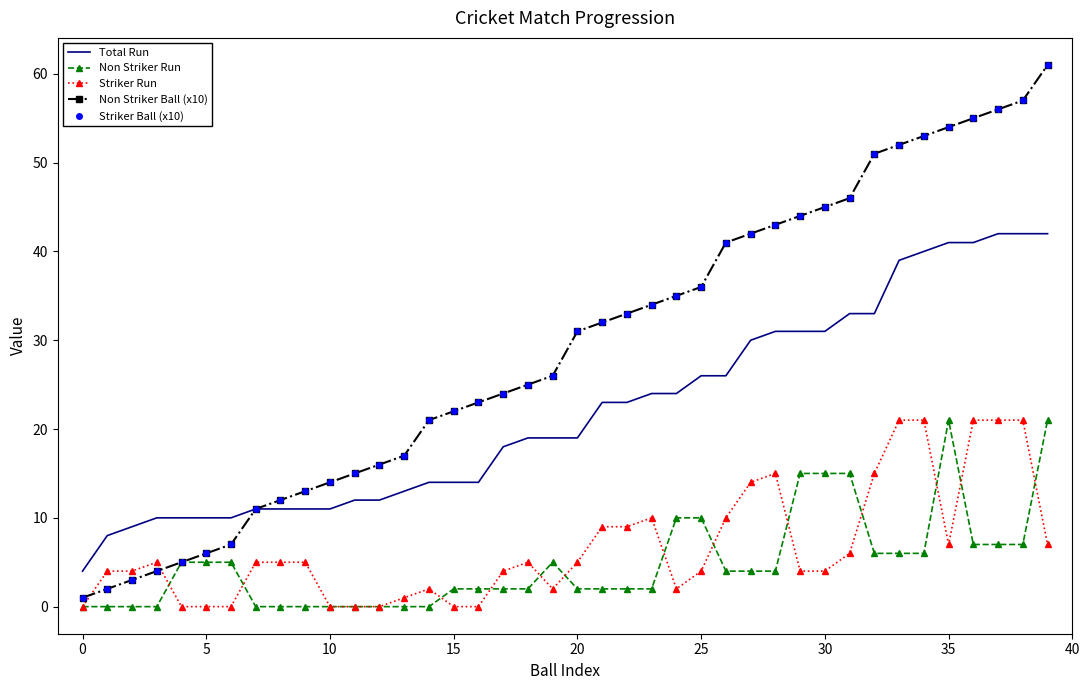

How many lines are shown in the chart?

5